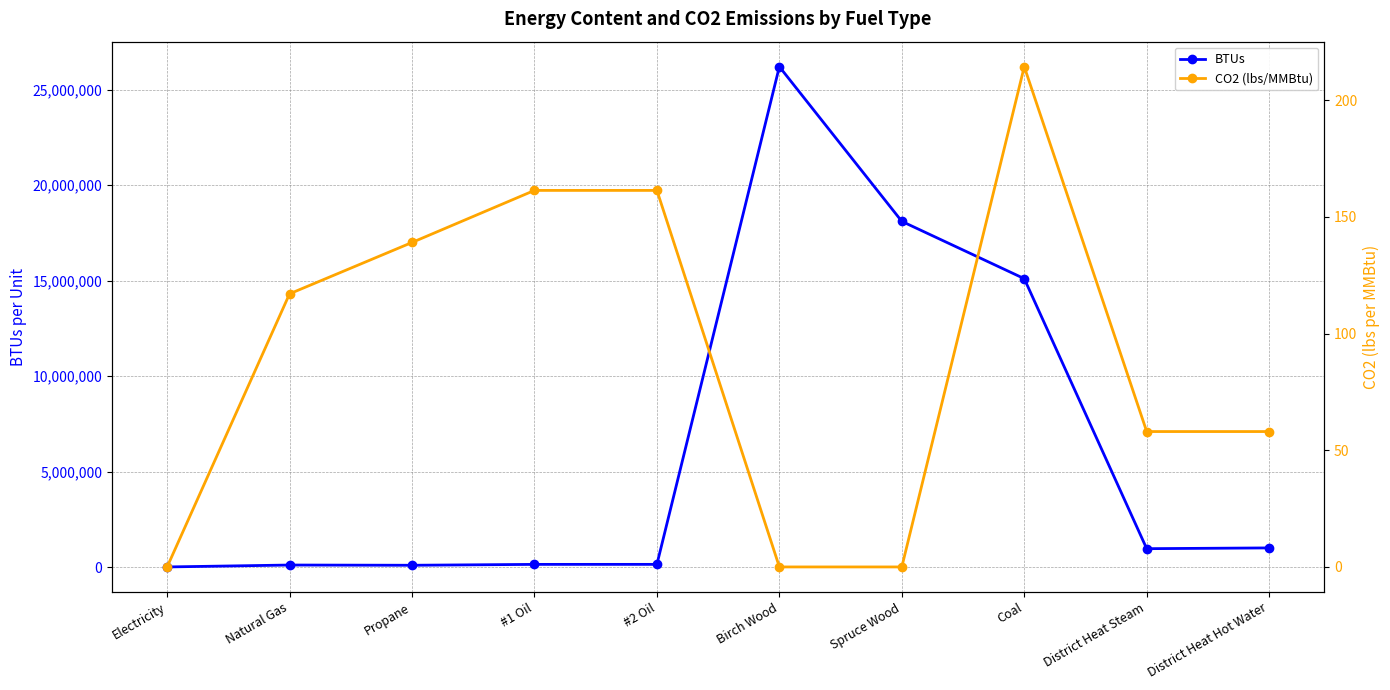

Reading left to right, transcribe all the data shown in this chart.

BTUs: Electricity=3413.0	Natural Gas=103700.0	Propane=91333.0	#1 Oil=137452.0	#2 Oil=138500.0	Birch Wood=26200000.0	Spruce Wood=18100000.0	Coal=15100000.0	District Heat Steam=960000.0	District Heat Hot Water=1000000.0
CO2 (lbs/MMBtu): Electricity=0.0	Natural Gas=117.0	Propane=139.0	#1 Oil=161.3	#2 Oil=161.3	Birch Wood=0.0	Spruce Wood=0.0	Coal=214.3	District Heat Steam=58.0	District Heat Hot Water=58.0